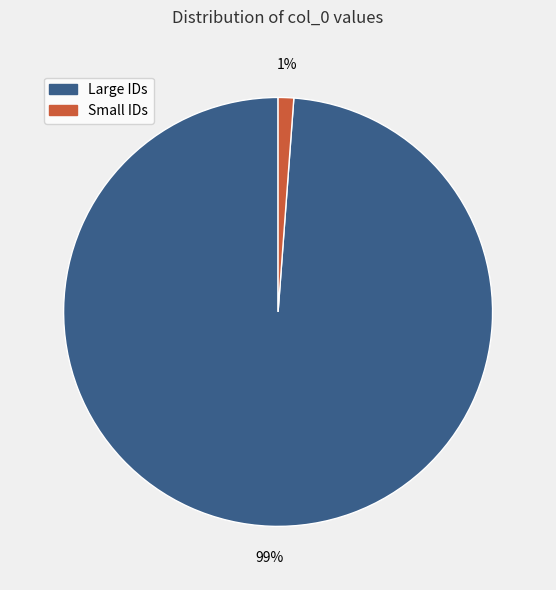

How many slices are in this pie chart?

2